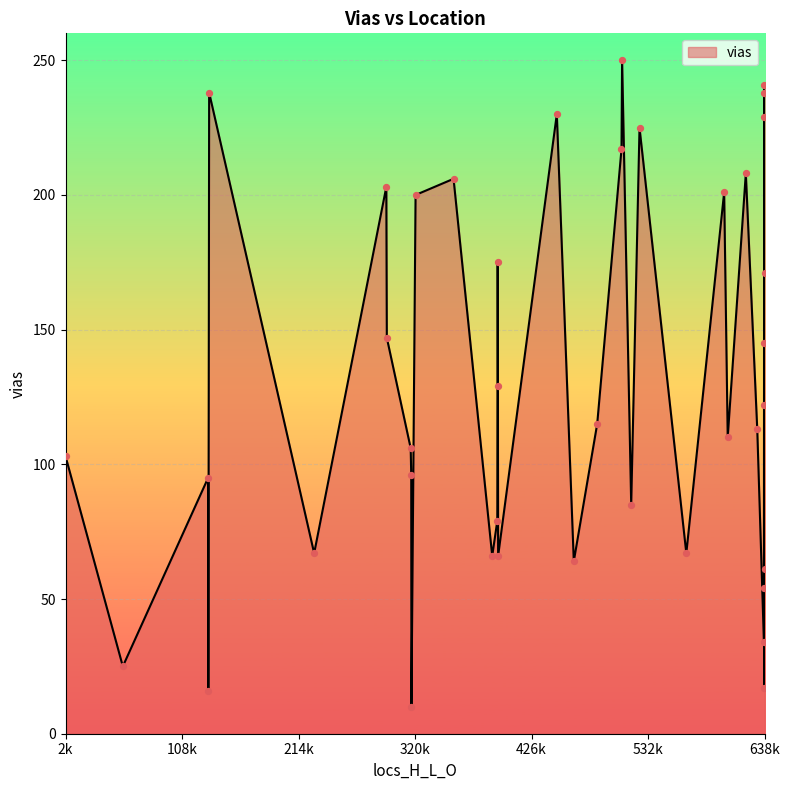

What is the difference between the maximum and minimum values?

240